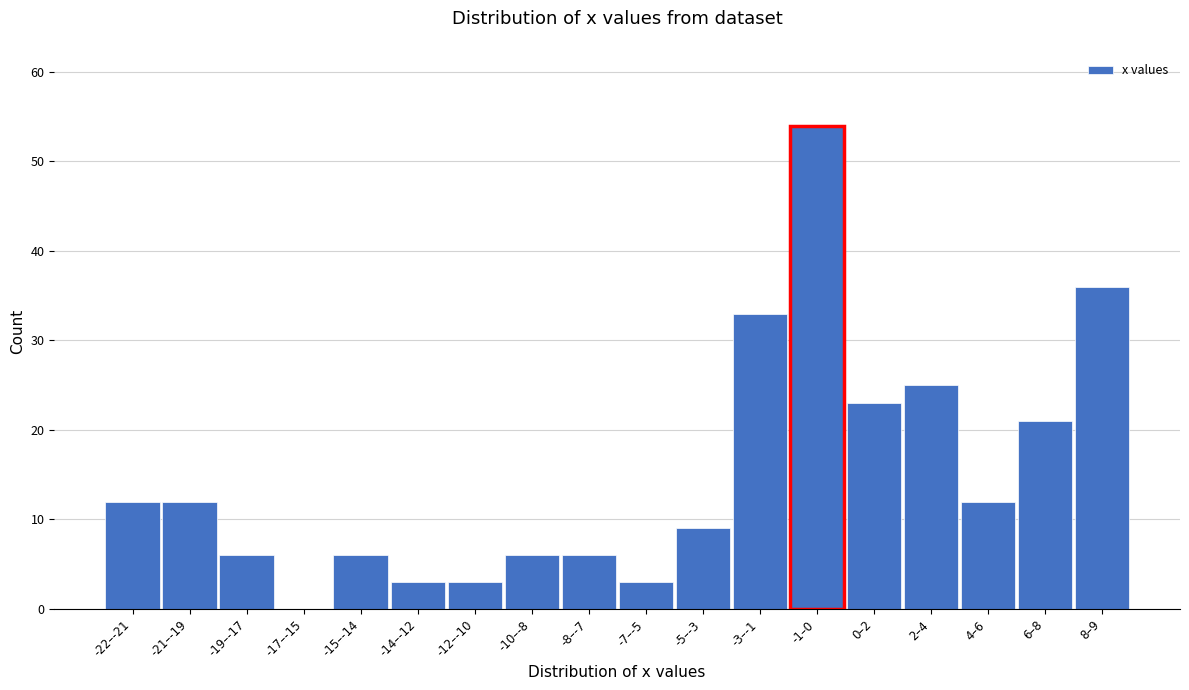

Reading right to left, list all the values displayed in this chart.

8–9=36	6–8=21	4–6=12	2–4=25	0–2=23	-1–0=54	-3–-1=33	-5–-3=9	-7–-5=3	-8–-7=6	-10–-8=6	-12–-10=3	-14–-12=3	-15–-14=6	-17–-15=0	-19–-17=6	-21–-19=12	-22–-21=12